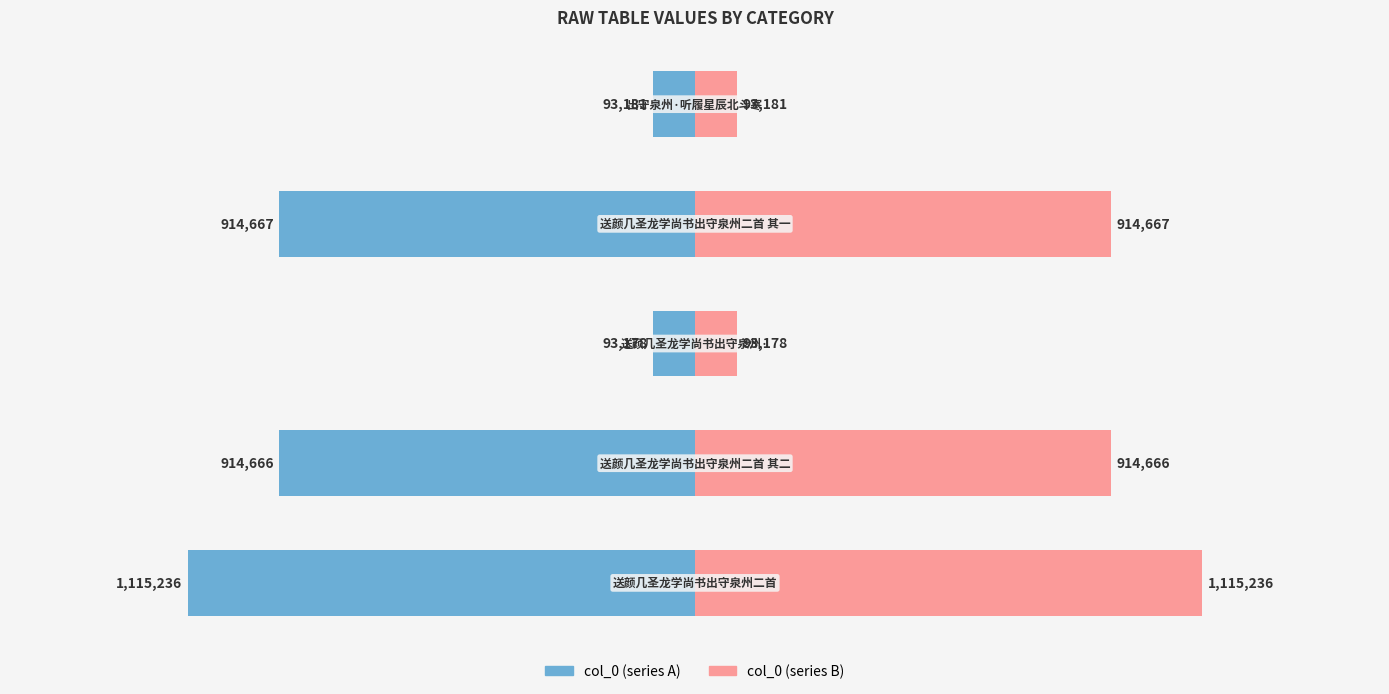

What is the maximum value shown in the chart?

1115236